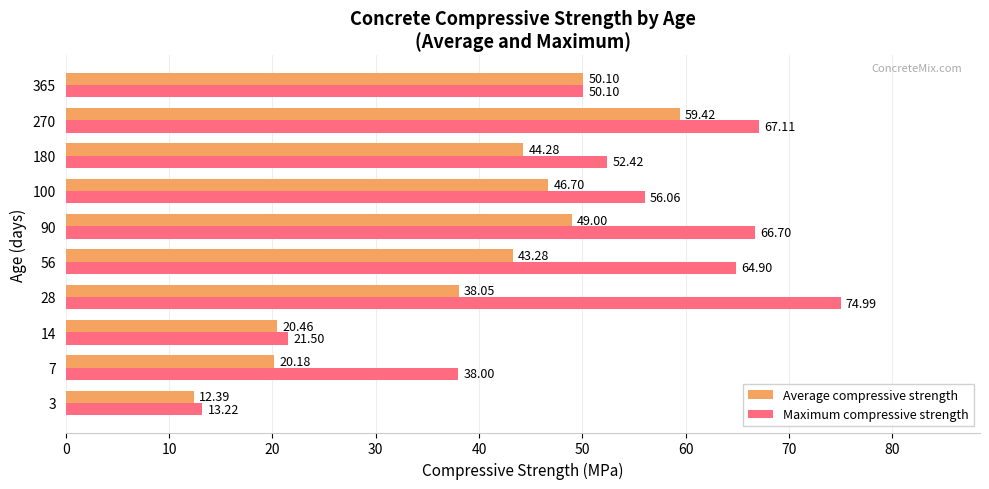

What is the difference between the second highest and second lowest values in the Maximum compressive strength series?

45.6